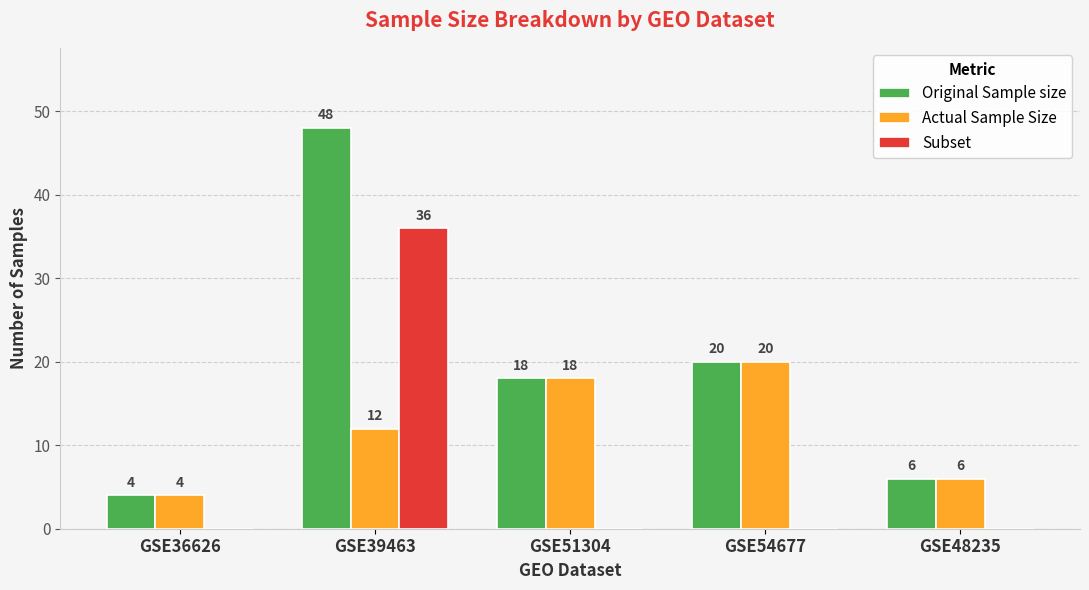

At which label does Original Sample size first exceed 18?

GSE39463